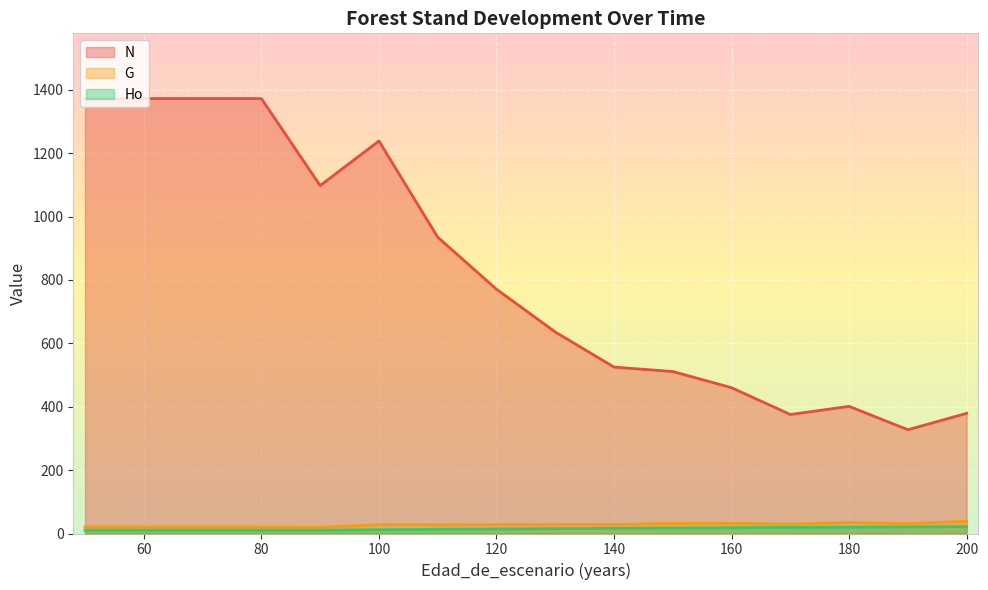

At 60, list the series in order from smallest to largest.

Ho, G, N